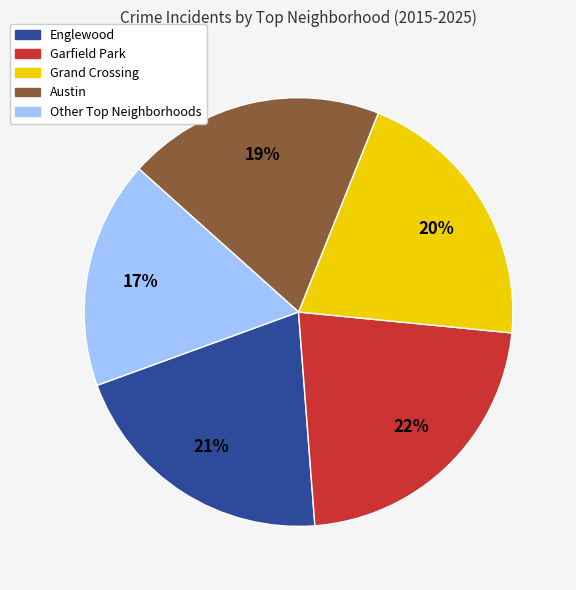

To the nearest percent, what is the average slice percentage?

20%